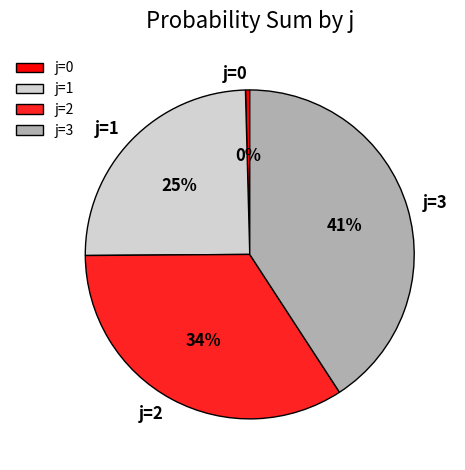

What is the largest slice in the pie chart?

j=3